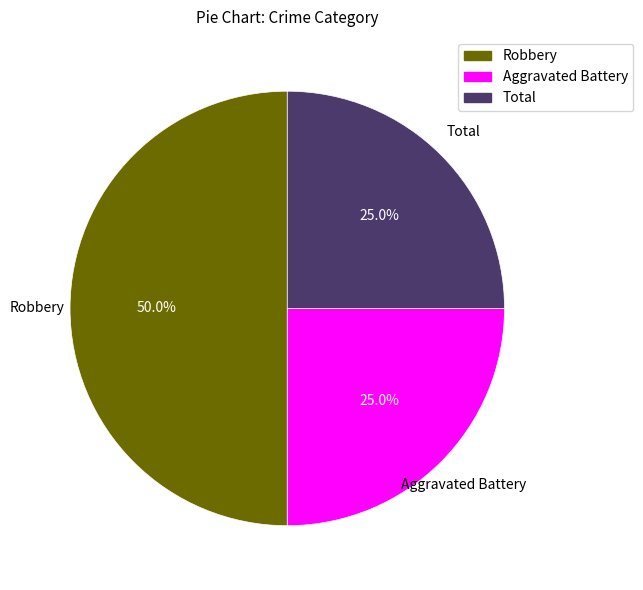

The Aggravated Battery slice represents 25% of the pie. True or false?

True